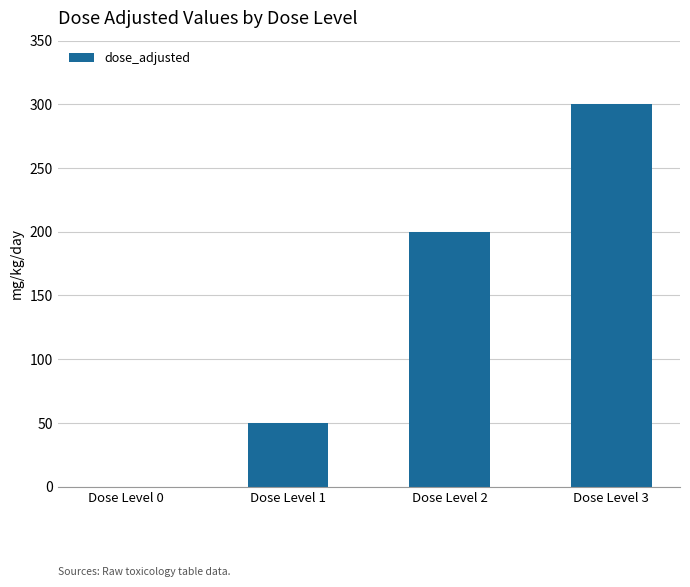

Count the number of data series in this chart.

1